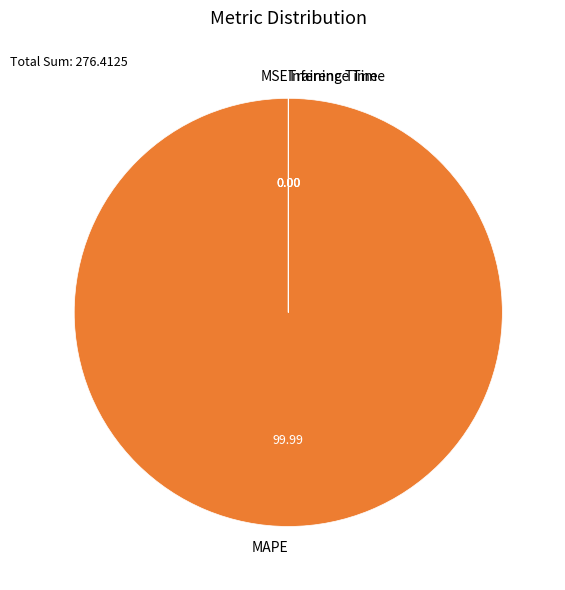

Which category has the biggest portion of the pie?

MAPE